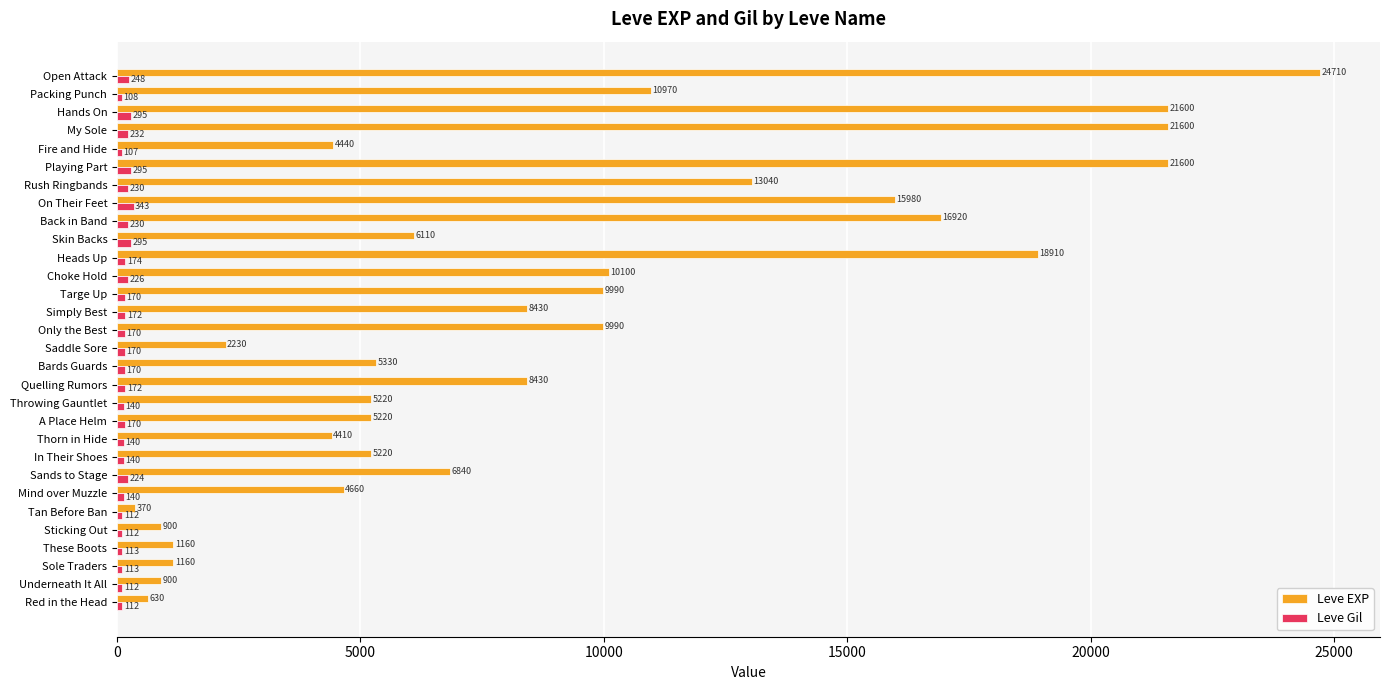

What is the sum of all Leve Gil values?

5435